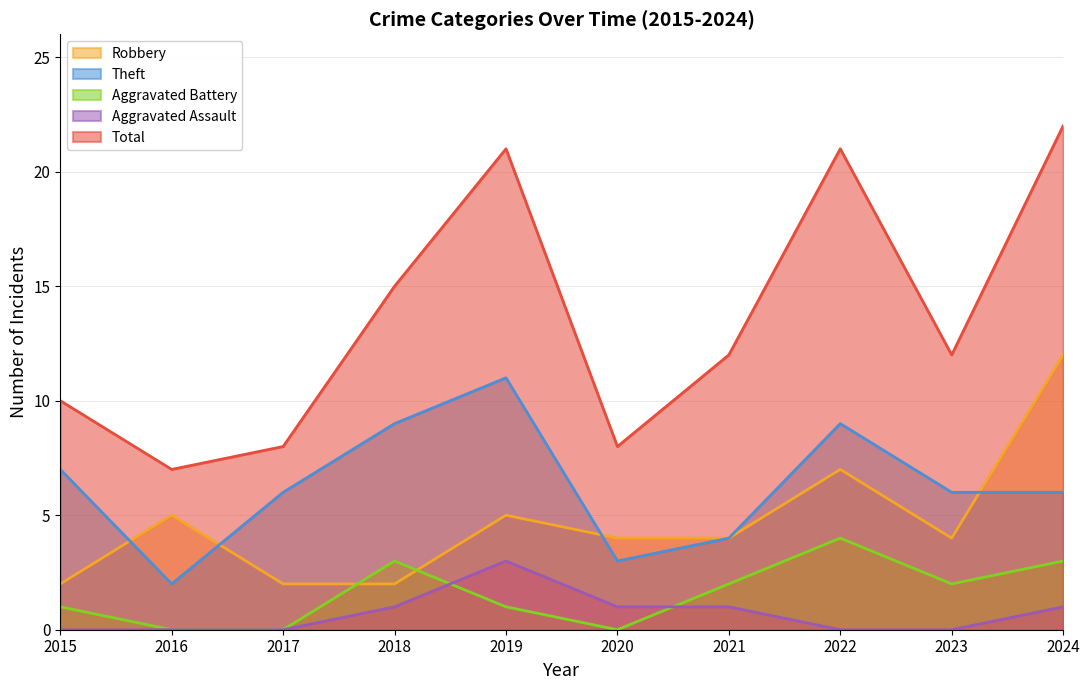

How many values in the Aggravated Assault series are below 1?

5